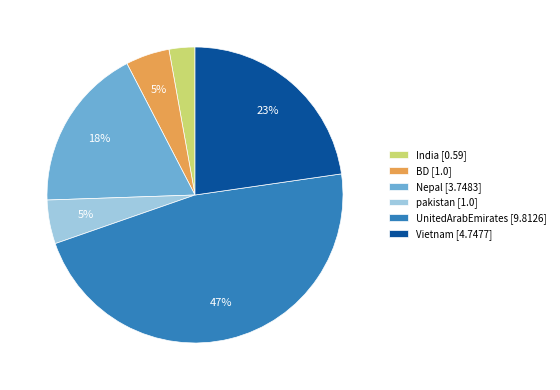

Is there a majority slice in this chart?

No